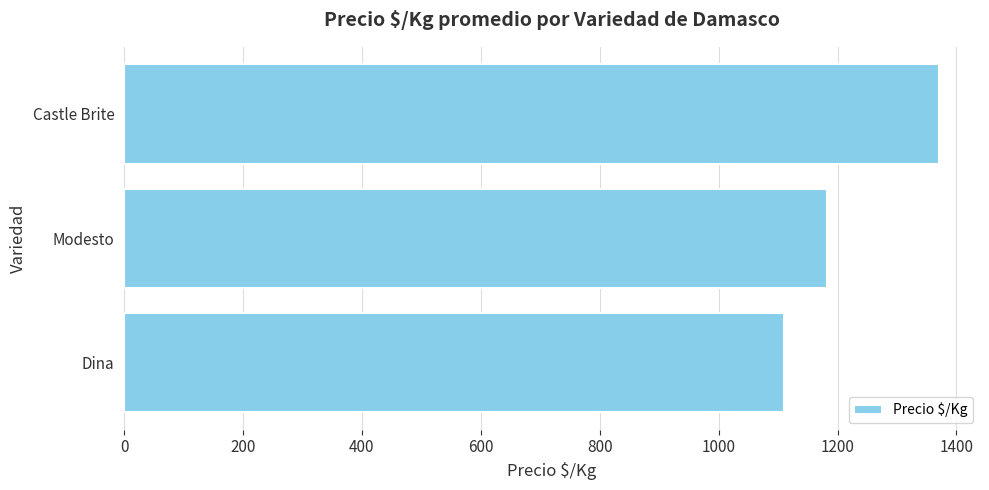

The chart shows a value of 1183 at Modesto. True or false?

True